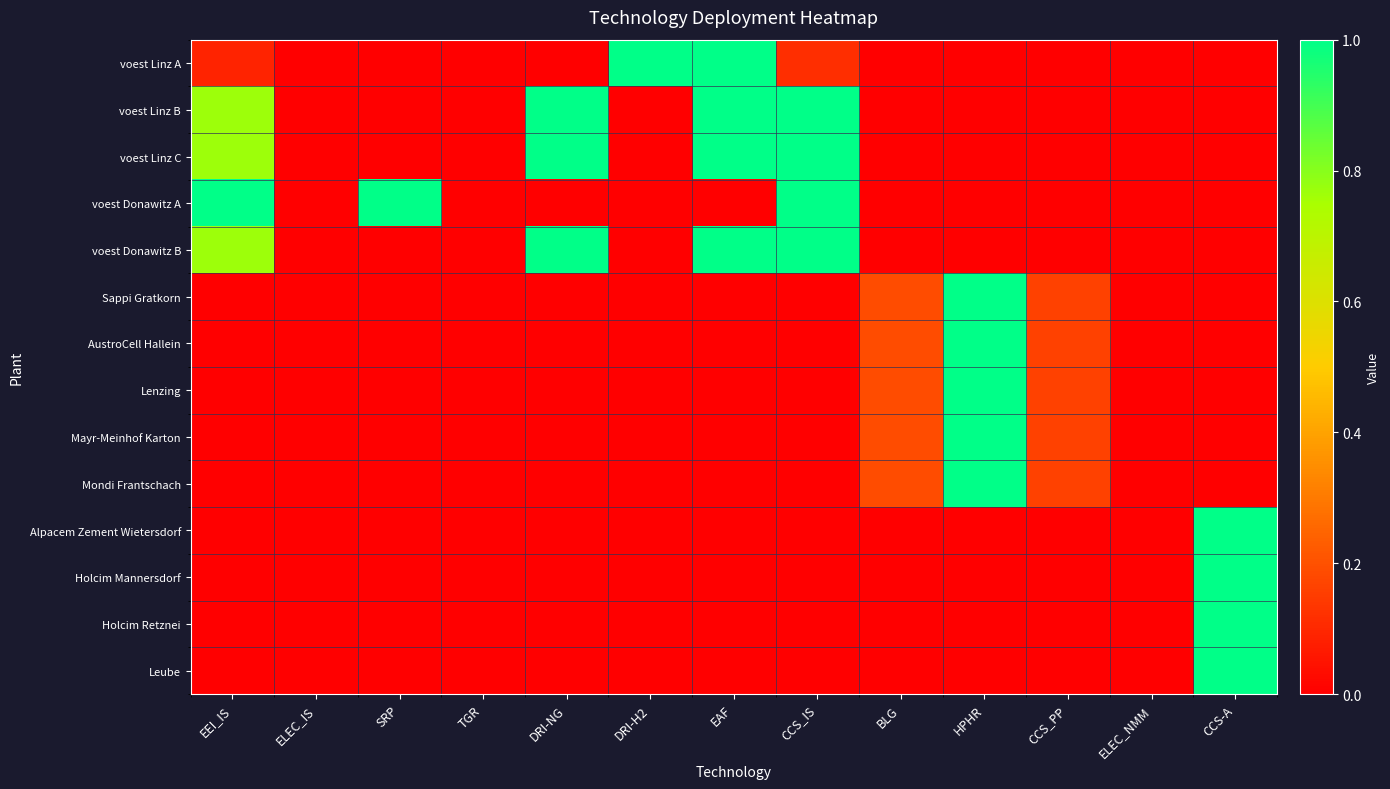

How many distinct data groups are displayed?

14